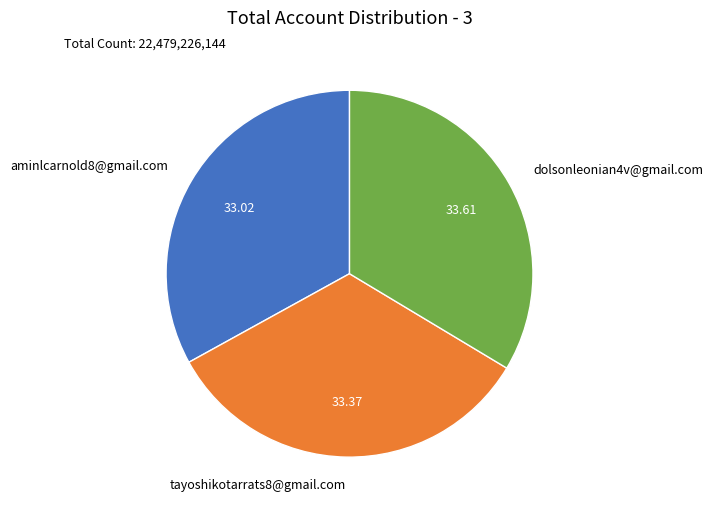

Combined, do dolsonleonian4v@gmail.com and aminlcarnold8@gmail.com account for over 50%?

Yes